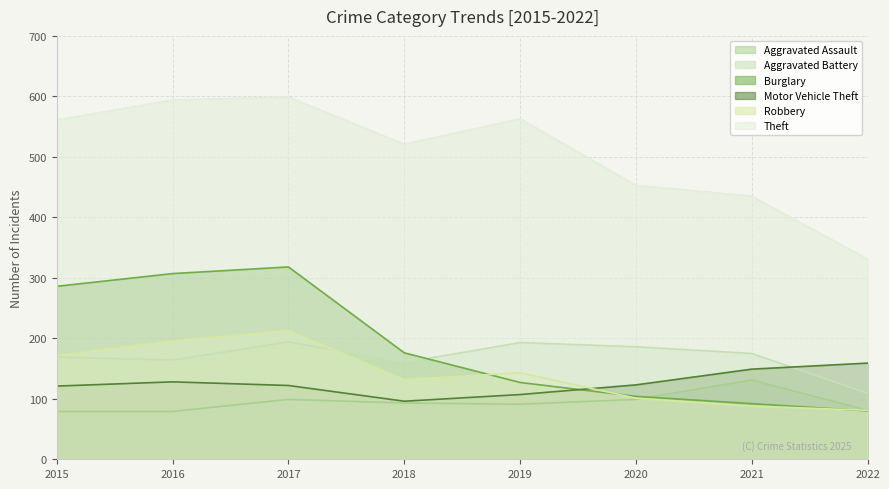

The Robbery series shows 323 at 2017. True or false?

False